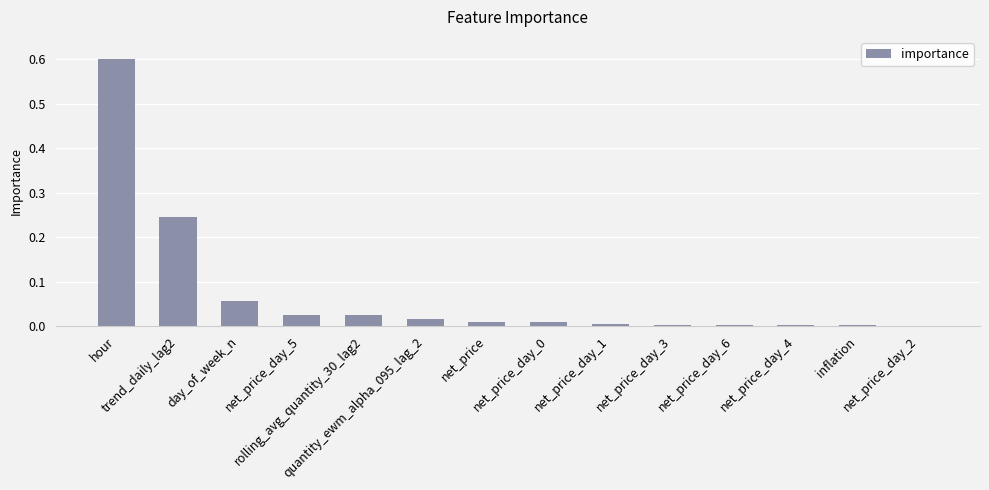

How many distinct data groups are displayed?

1